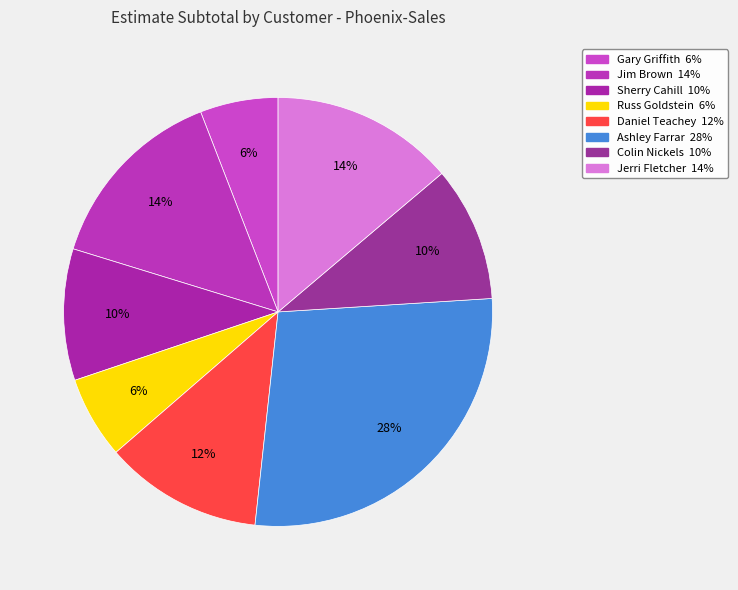

The Colin Nickels slice represents 4% of the pie. True or false?

False